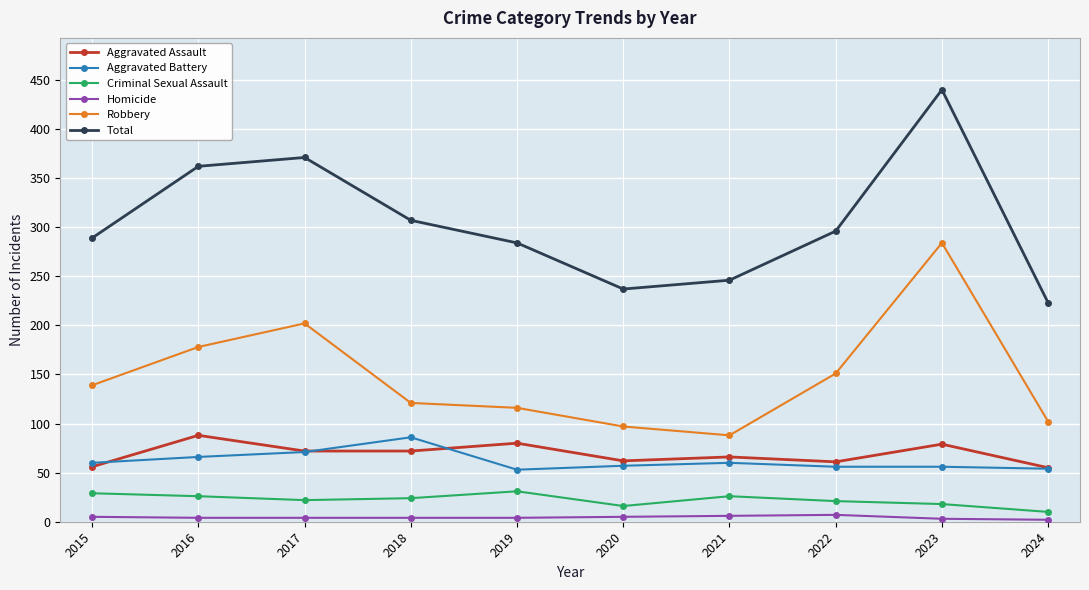

What is the maximum value for Criminal Sexual Assault?

31